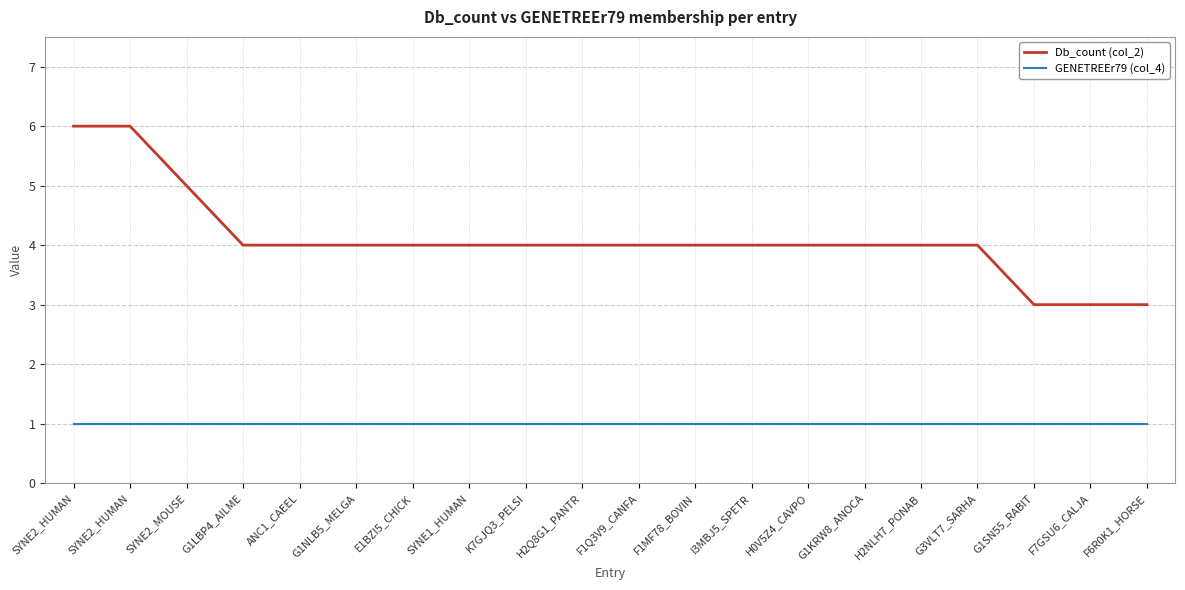

How many lines are shown in the chart?

2